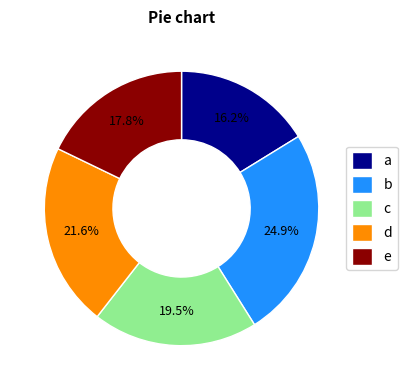

What is the ratio of the value at e to the value at d?

0.8